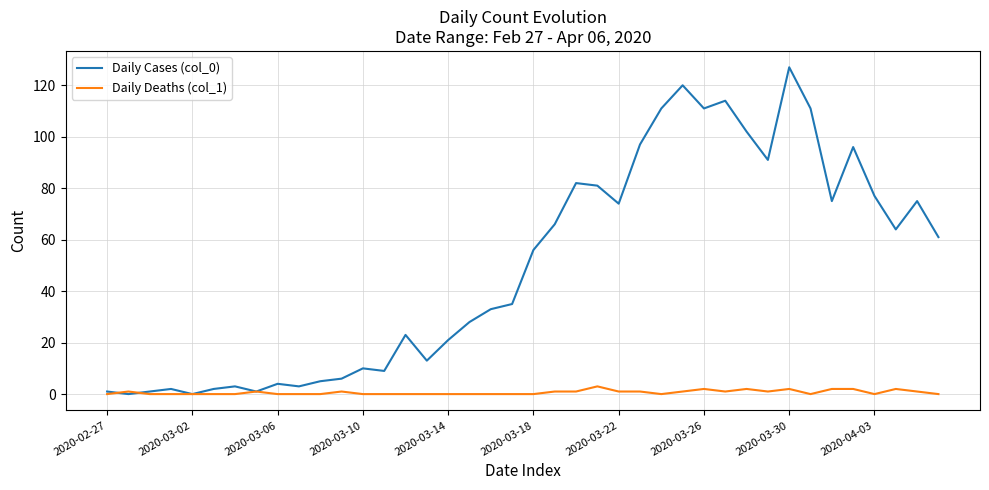

Rank the series by their maximum value, from highest to lowest.

Daily Cases (col_0), Daily Deaths (col_1)